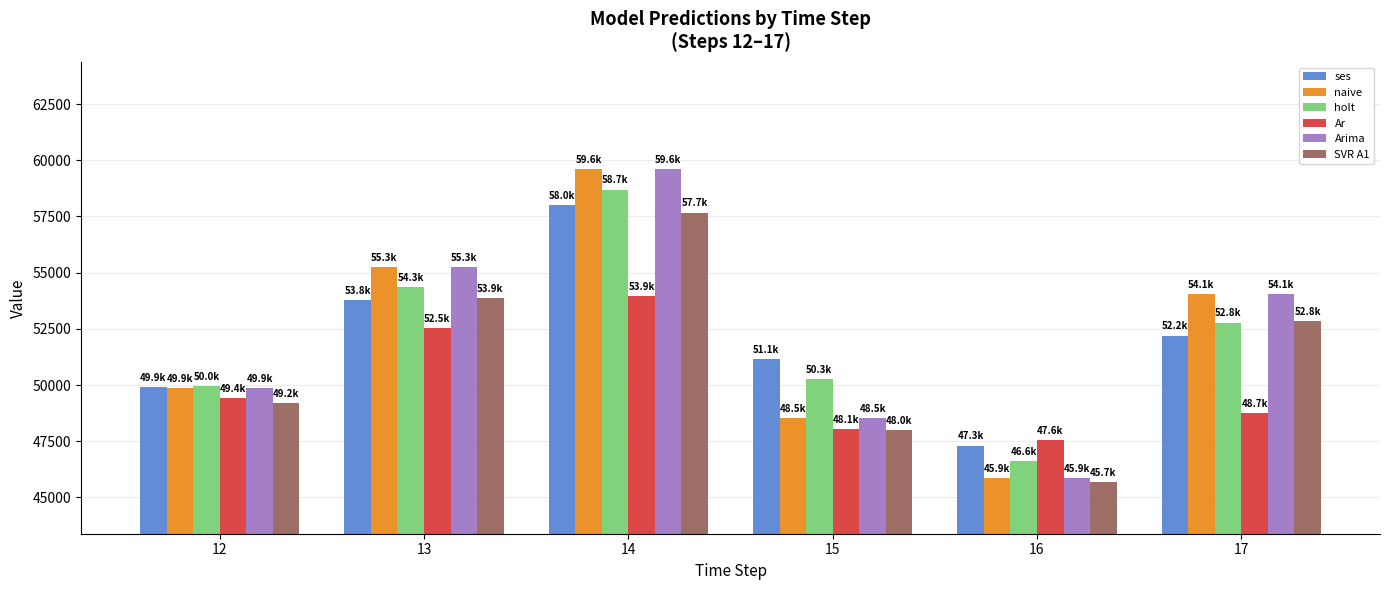

What is the difference between the highest and lowest values at 15?

3130.8